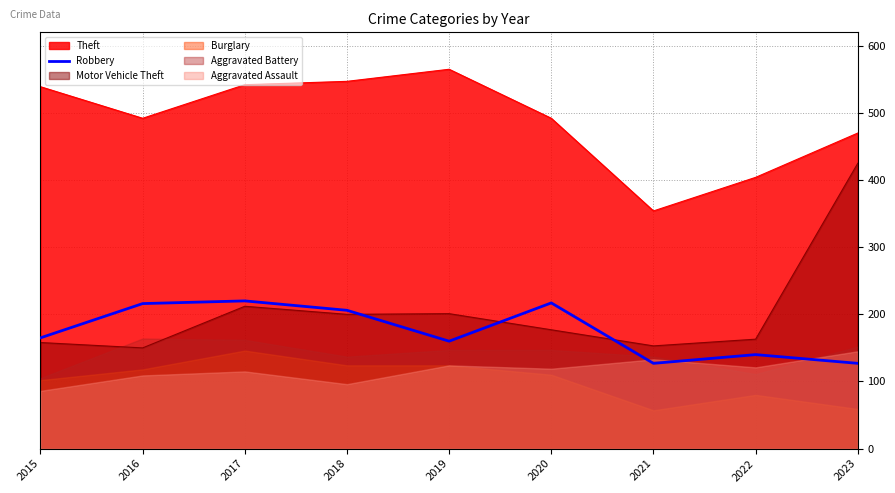

True or false: Theft has a value of 632 at 2023.

False